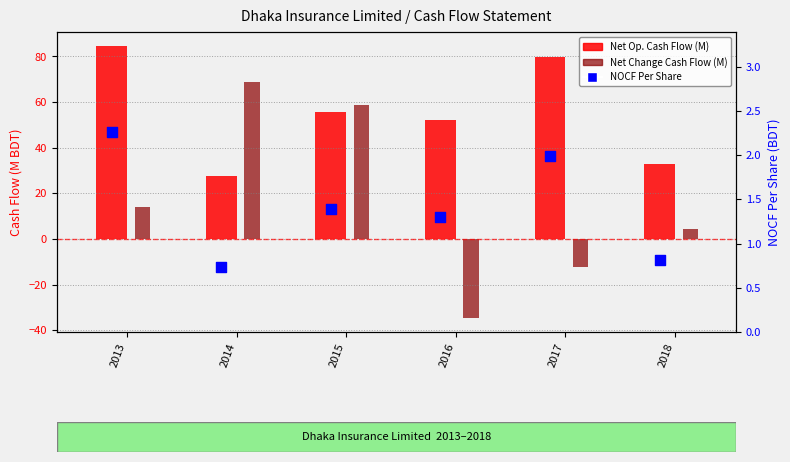

What is the total value across all series at 2015?

116.1